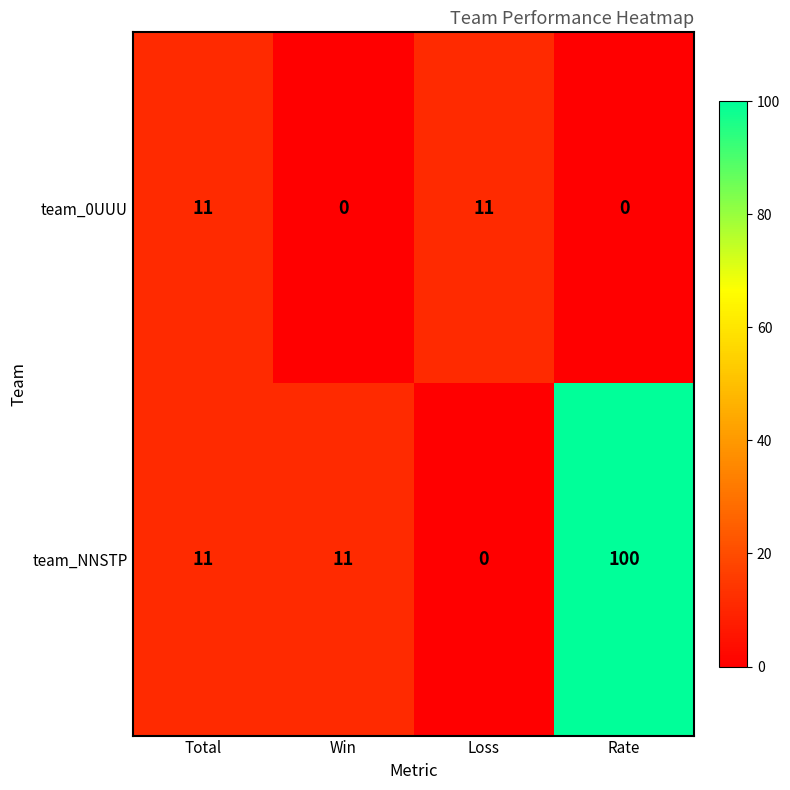

Rank the series at Loss from lowest to highest value.

team_NNSTP, team_0UUU